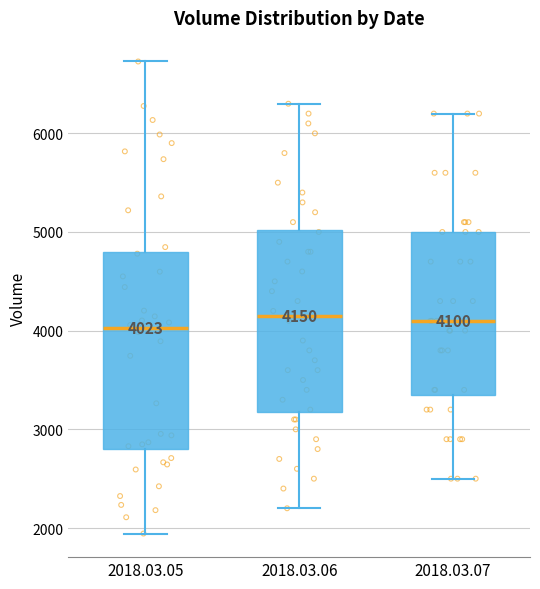

Which box is the tallest, from its lower edge to its upper edge?

2018.03.05